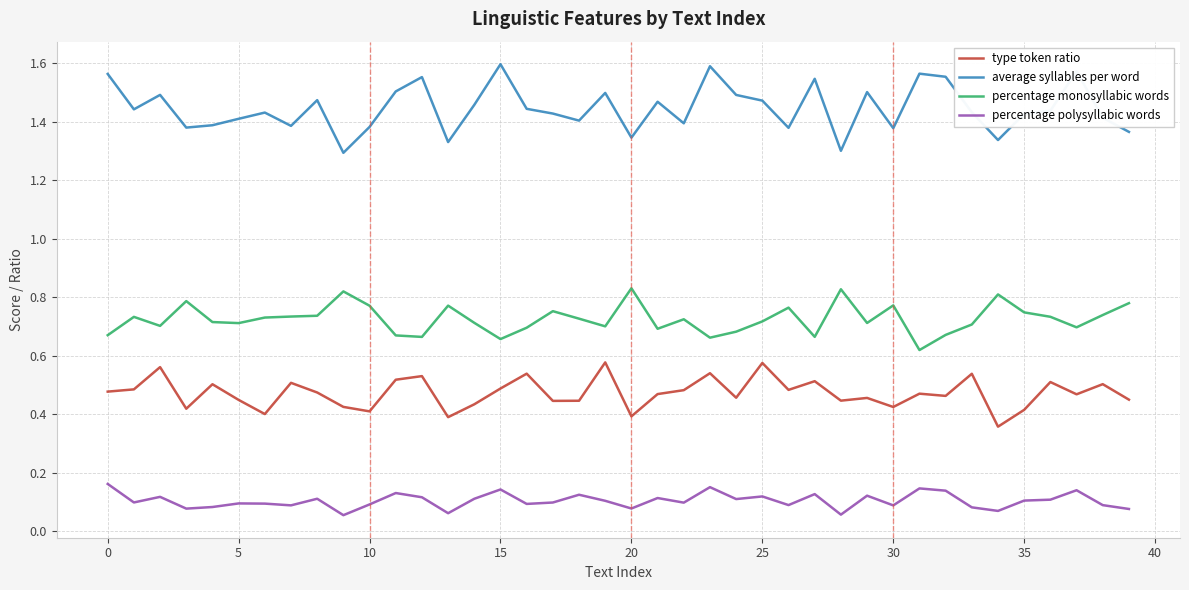

What are all the series names shown in the legend?

type token ratio, average syllables per word, percentage monosyllabic words, percentage polysyllabic words